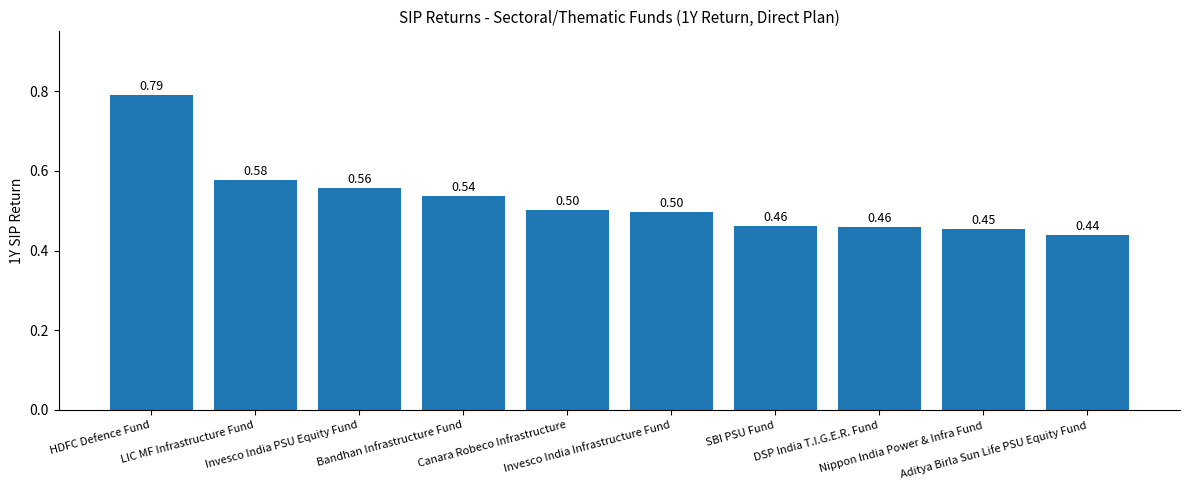

How many values are between 0 and 1?

10